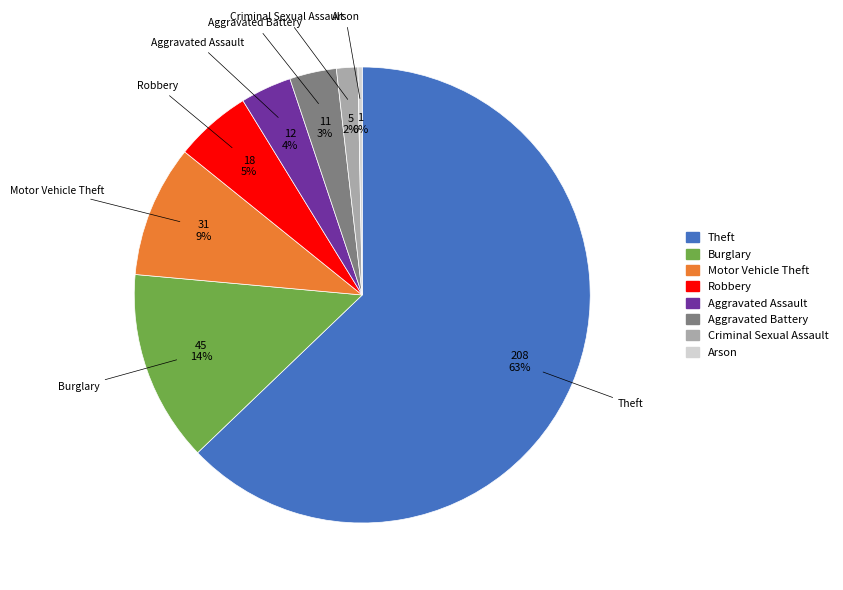

To the nearest percent, what is the combined percentage of Criminal Sexual Assault and Arson?

2%